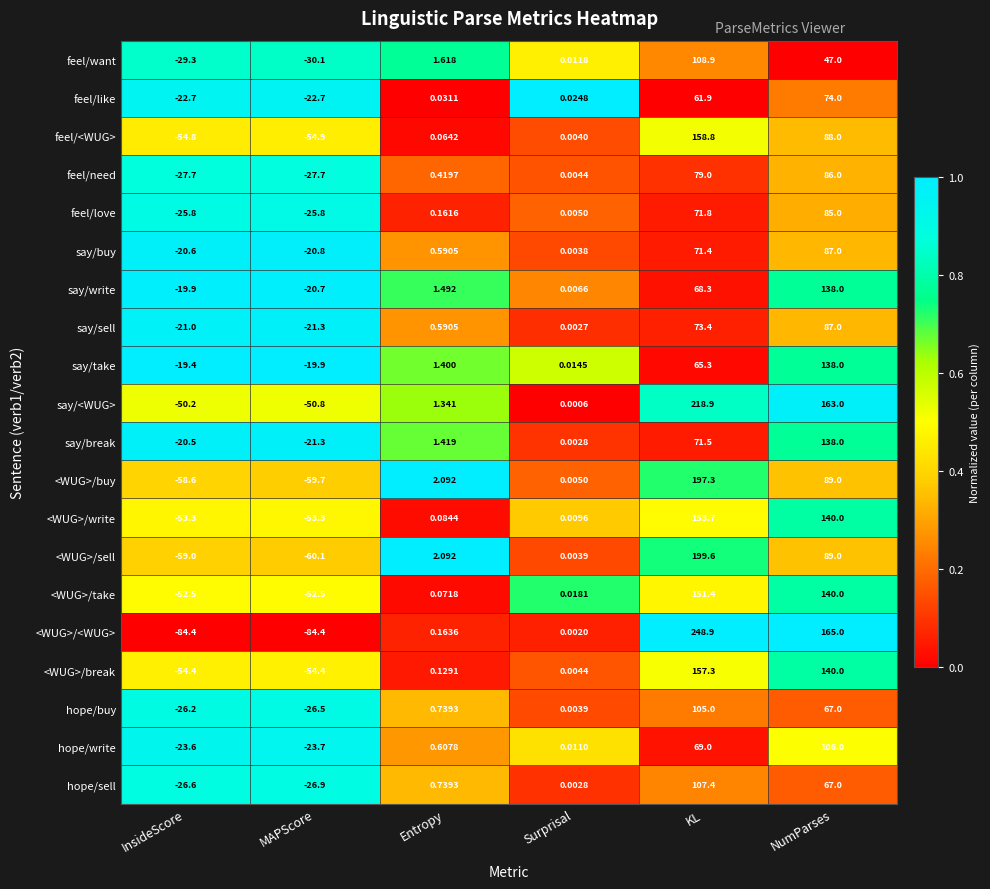

At which label does <WUG>/take first exceed 0?

Entropy